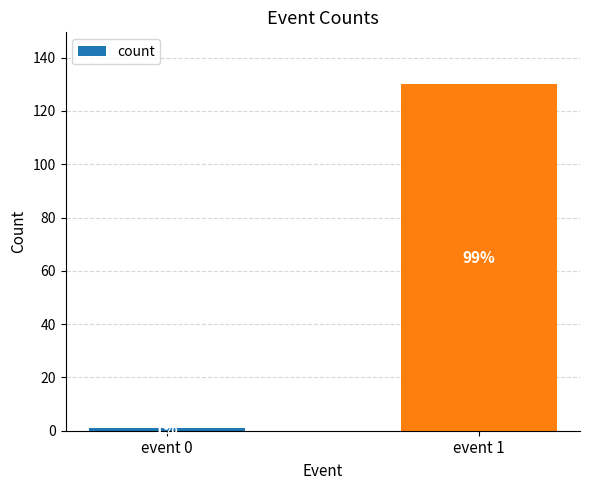

Count the values in the range 1 to 130.

2